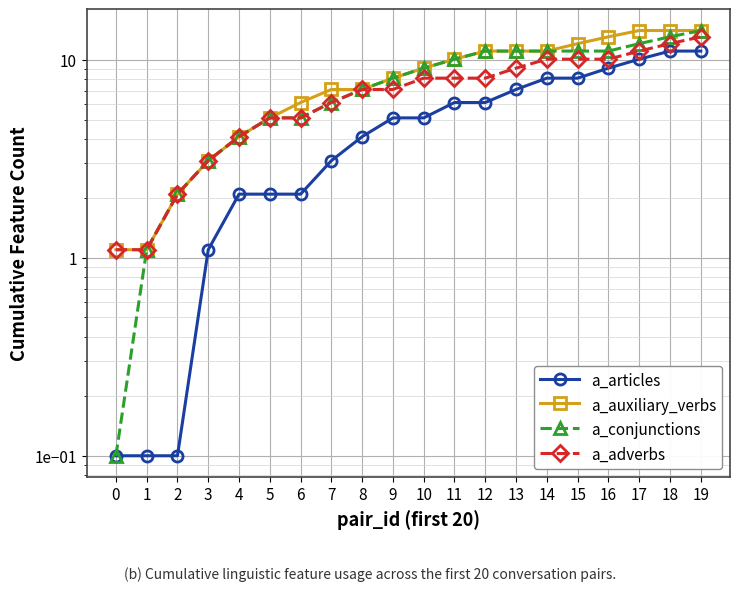

True or false: a_adverbs and a_articles intersect in this chart.

False